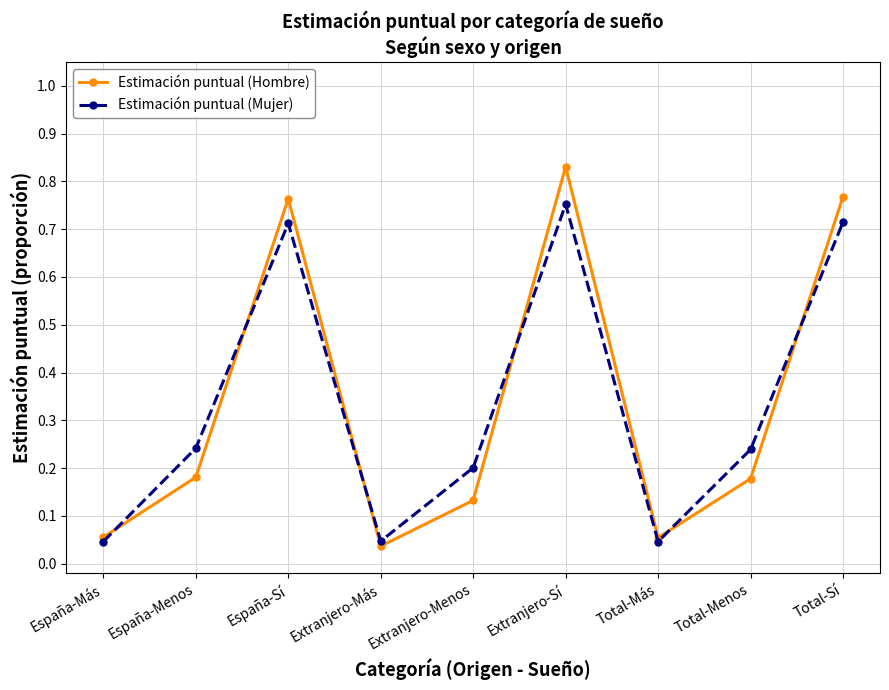

What is the label of the 8th point from the right?

España-Menos